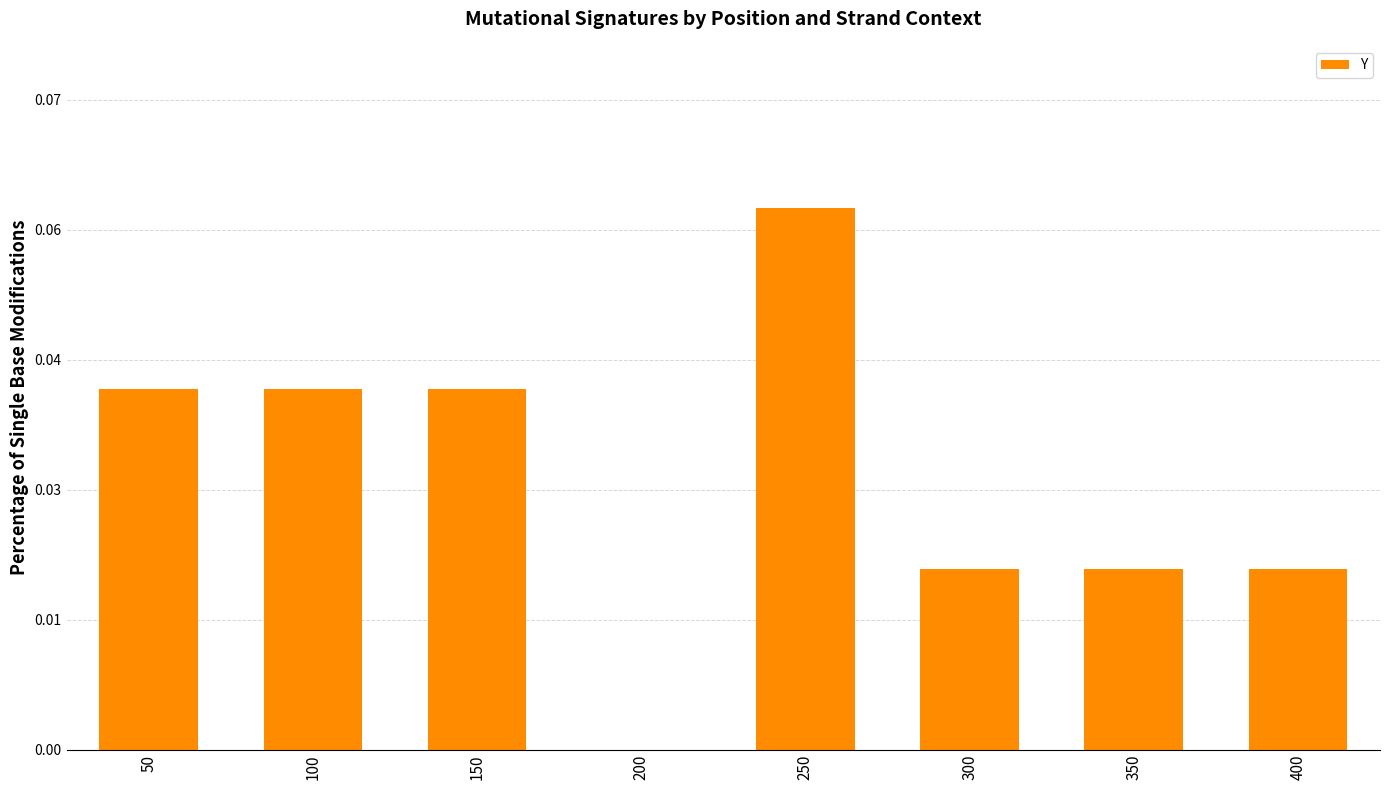

True or false: the data shows 0.0 at 100.

False